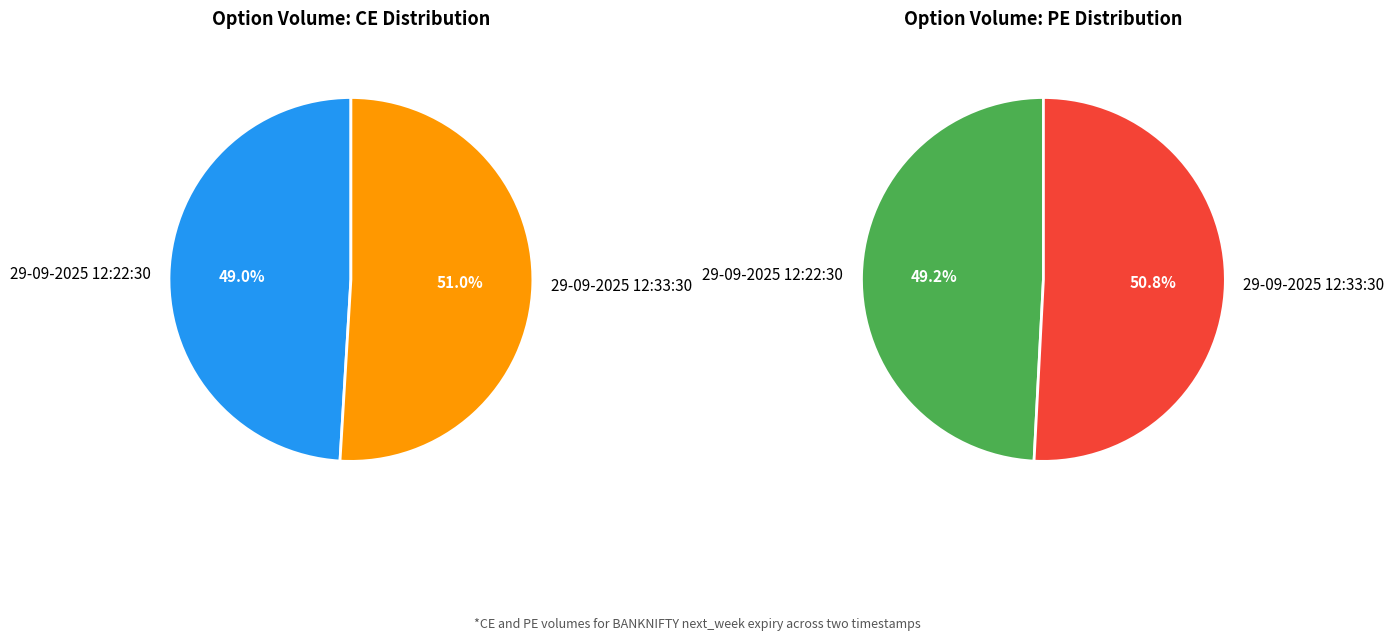

What percentage is the 29-09-2025 12:22:30 slice, to the nearest percent?

49%